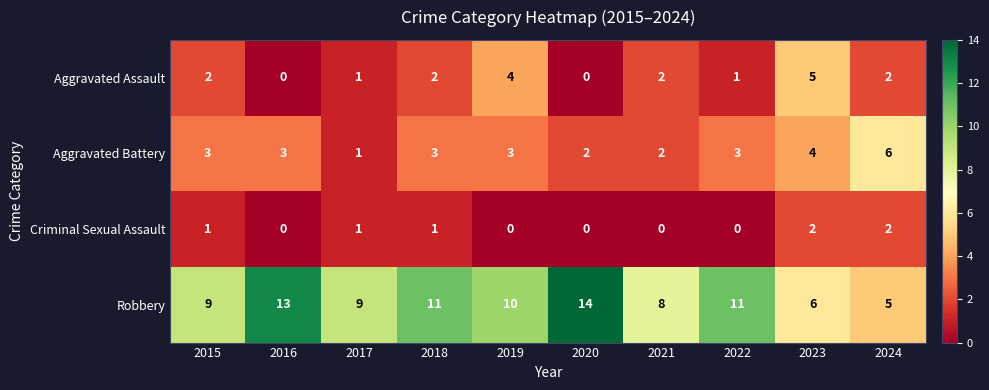

What is the difference between the highest and lowest values at 2020?

14